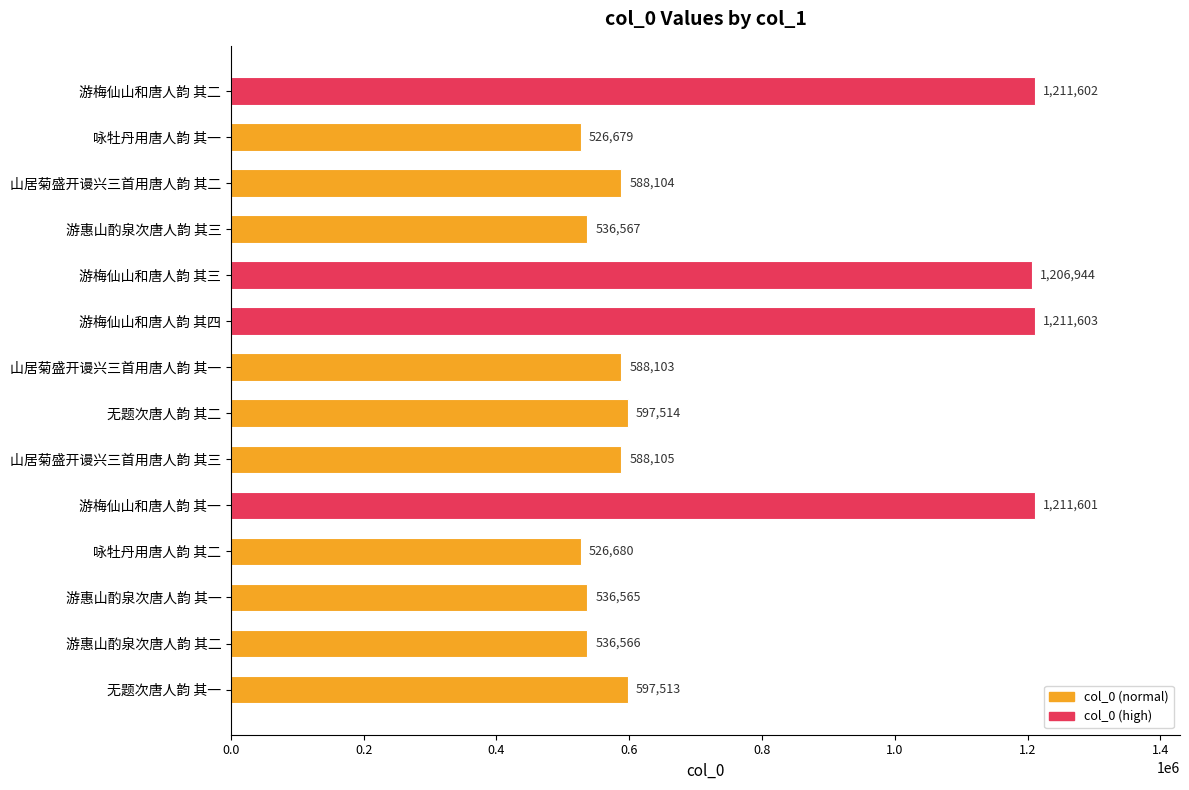

Where is the data nearest to the value 869141?

无题次唐人韵 其二